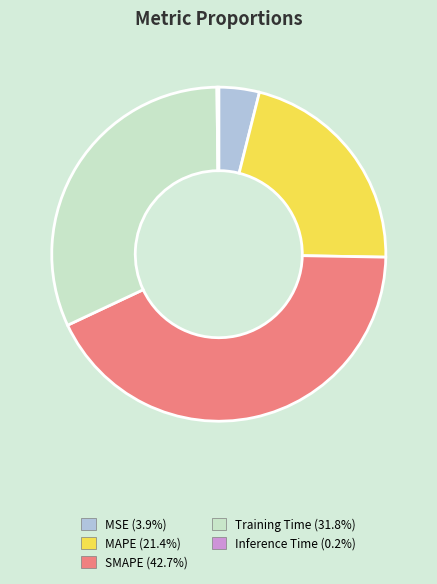

Is the sum of MSE and Training Time greater than half?

No